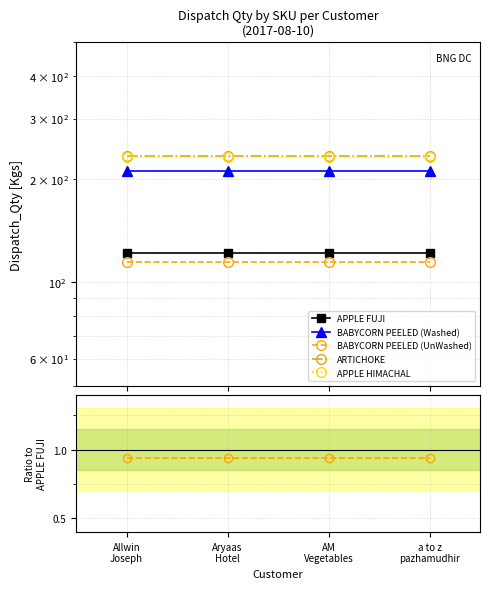

What position from the right is Aryaas
Hotel?

3